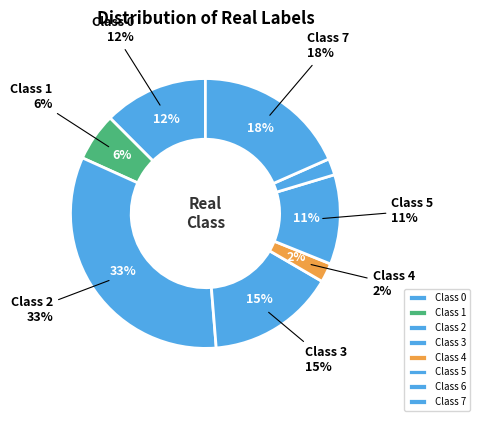

Is it true that 3 is 15% of the pie?

True